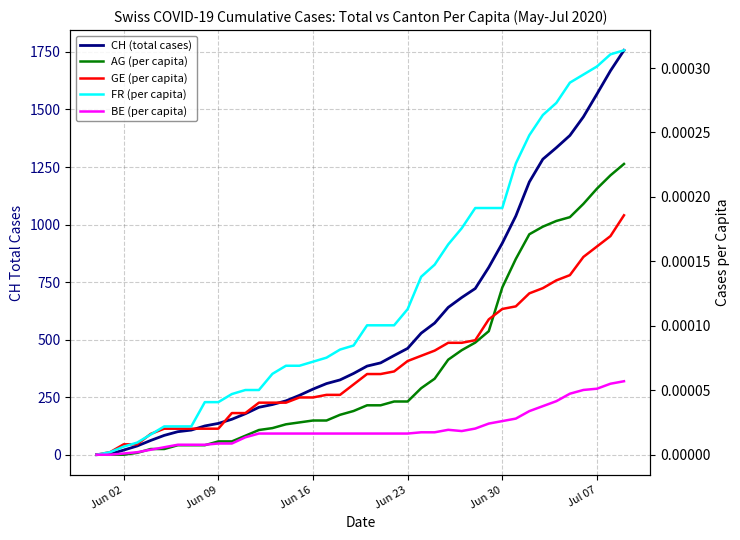

How many data points in CH (total cases) are above 385?

19